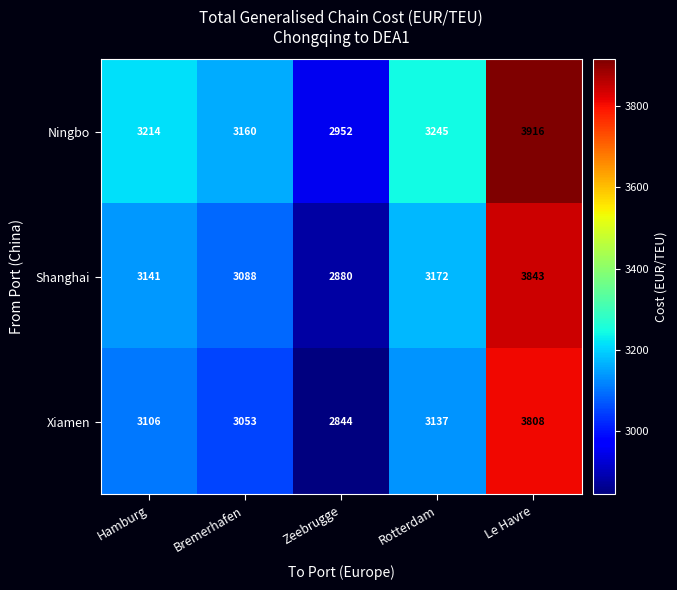

The Shanghai series shows 4396 at Hamburg. True or false?

False